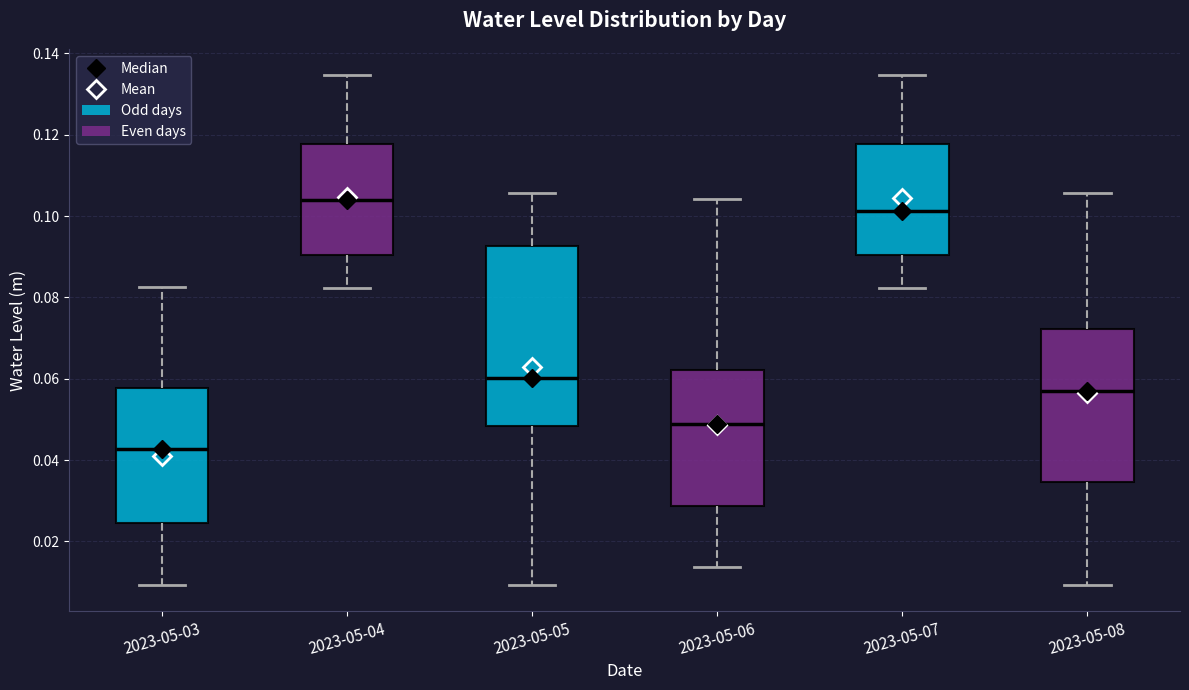

Comparing the boxes themselves (not the whiskers), which one is the tallest?

2023-05-05